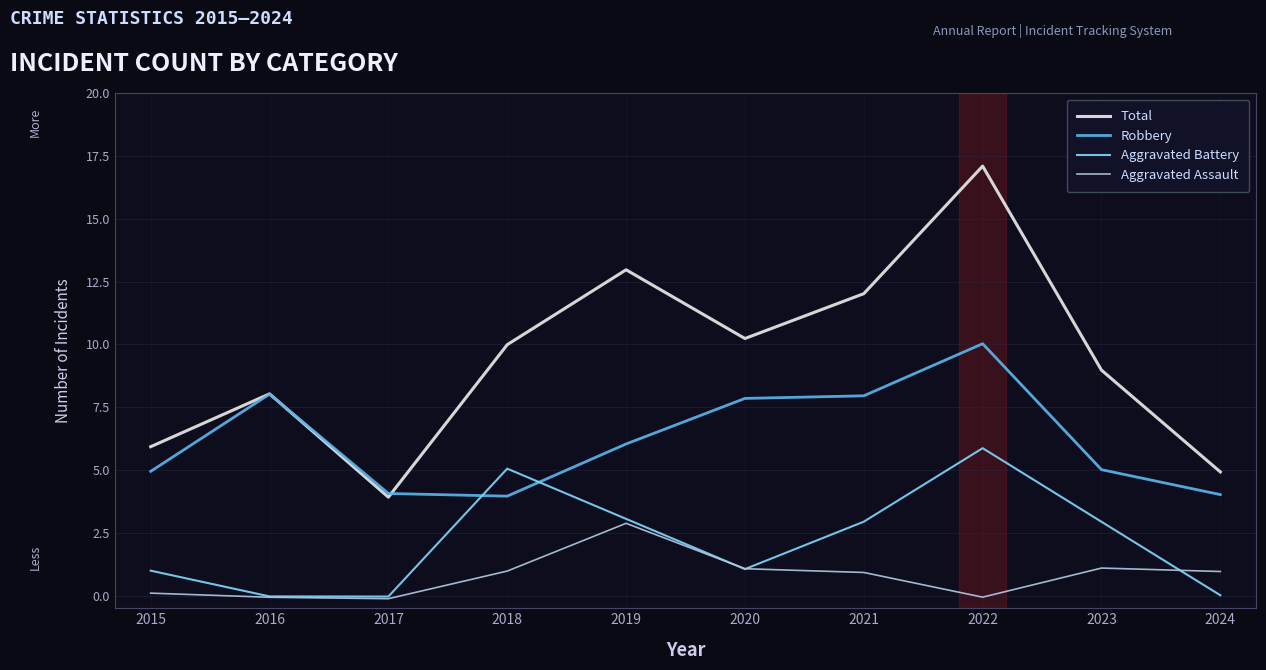

Where is the first local maximum for Total?

2016